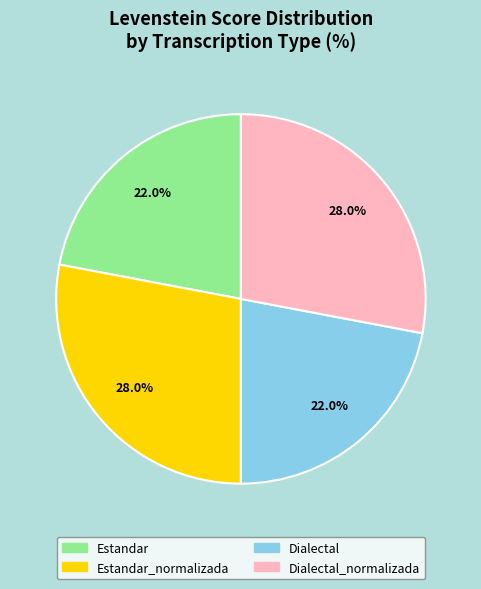

Is there a majority slice in this chart?

No